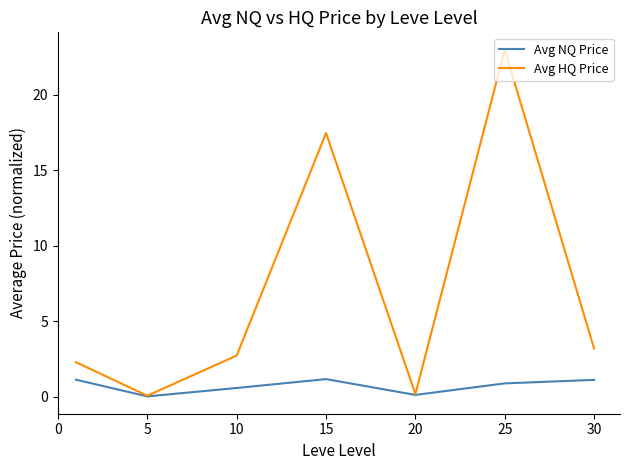

In Avg HQ Price, how many points are higher than both neighbors (excluding endpoints)?

2